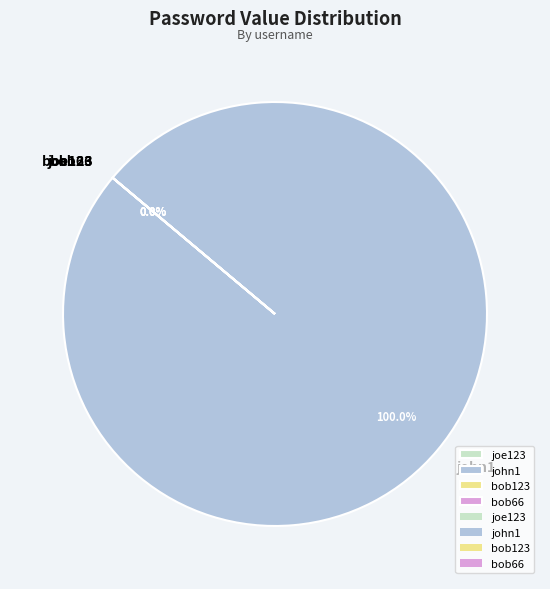

Which category has the smallest portion of the pie?

bob123